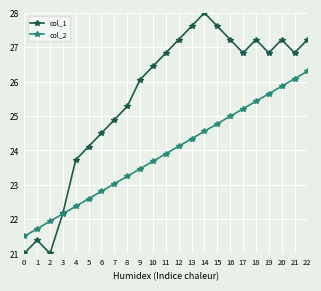

What is the total value across all series at 20?

53.1